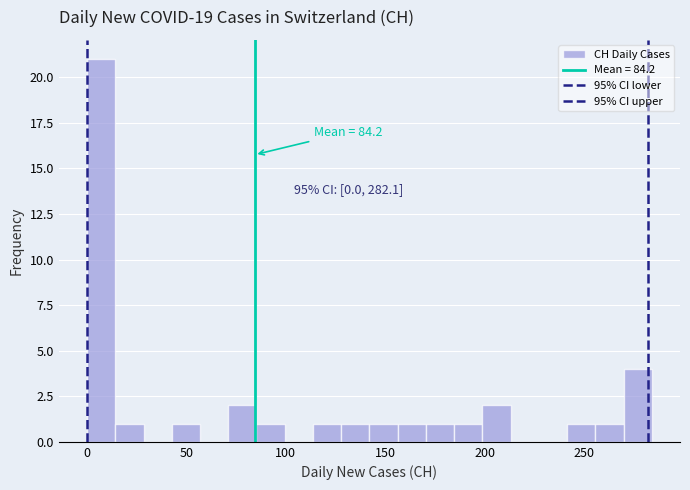

Read against the x-axis, roughly where is the centre of the tallest bar?

5